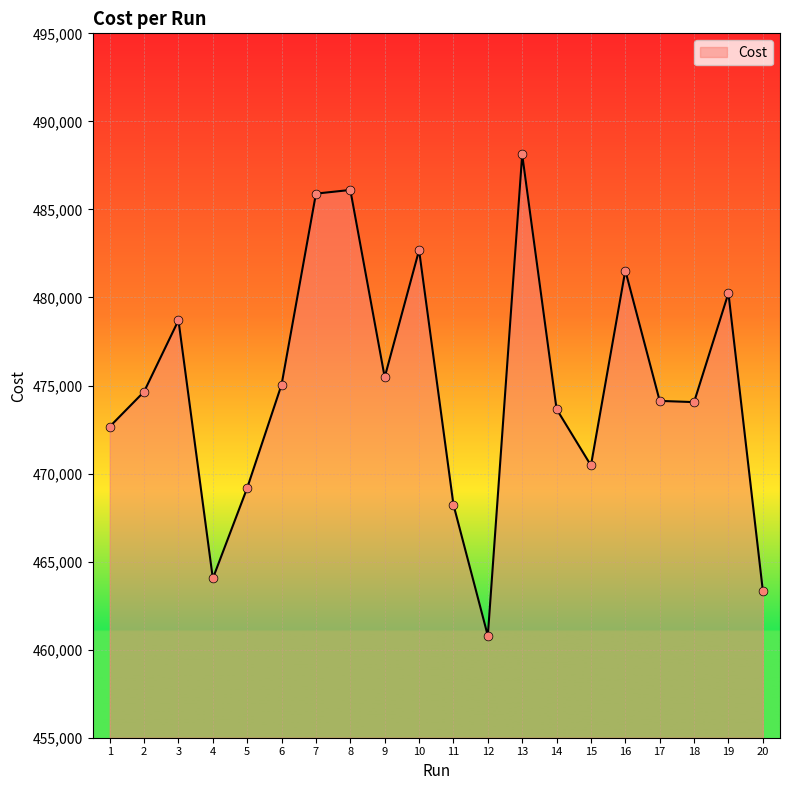

Between 3 and 1, which is larger?

3